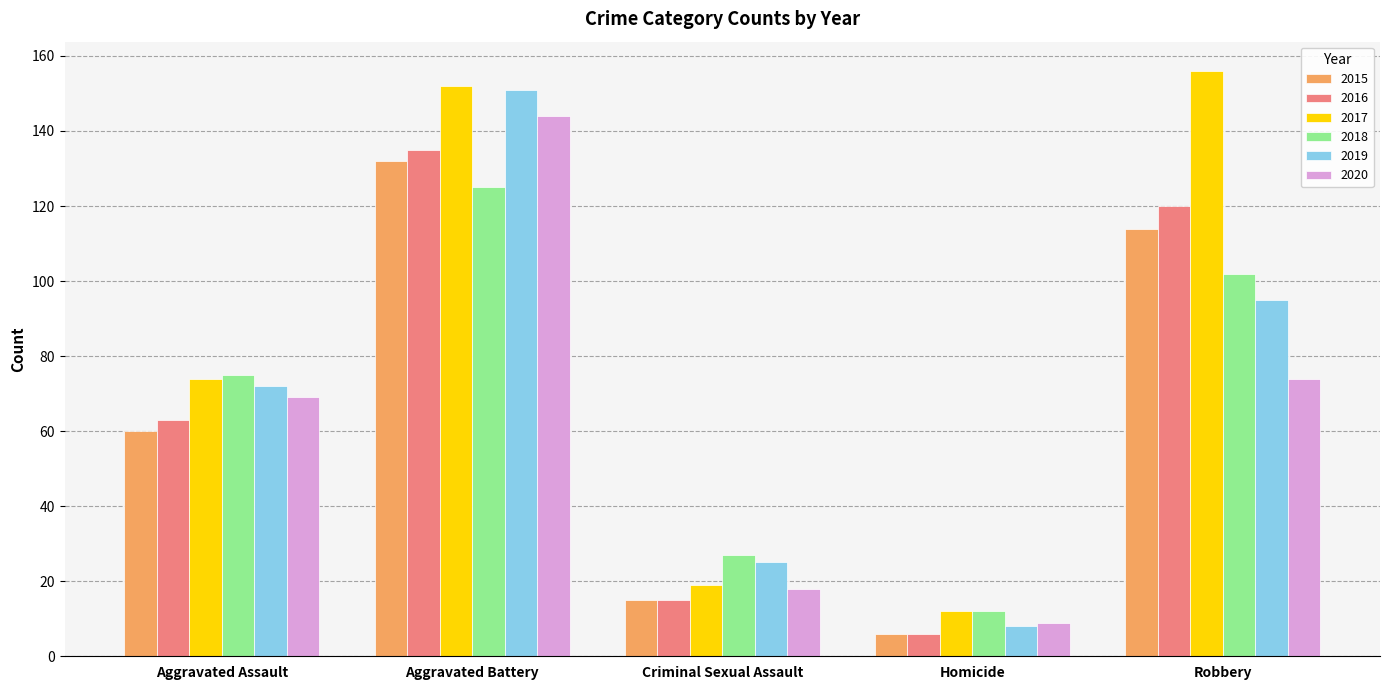

What is the average value of the 2019 series?

70